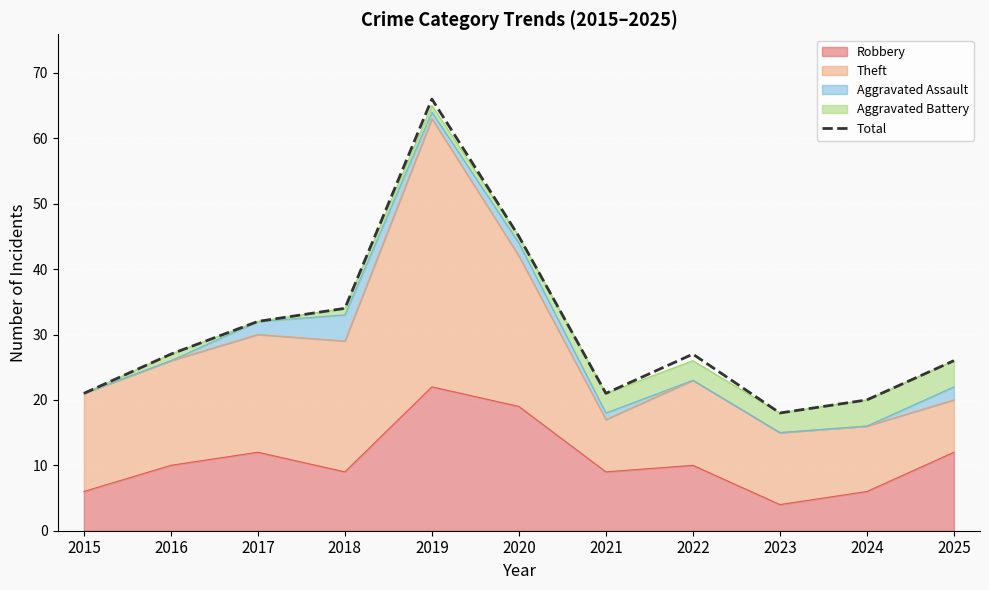

Between 2024 and 2025, which is larger?

2025